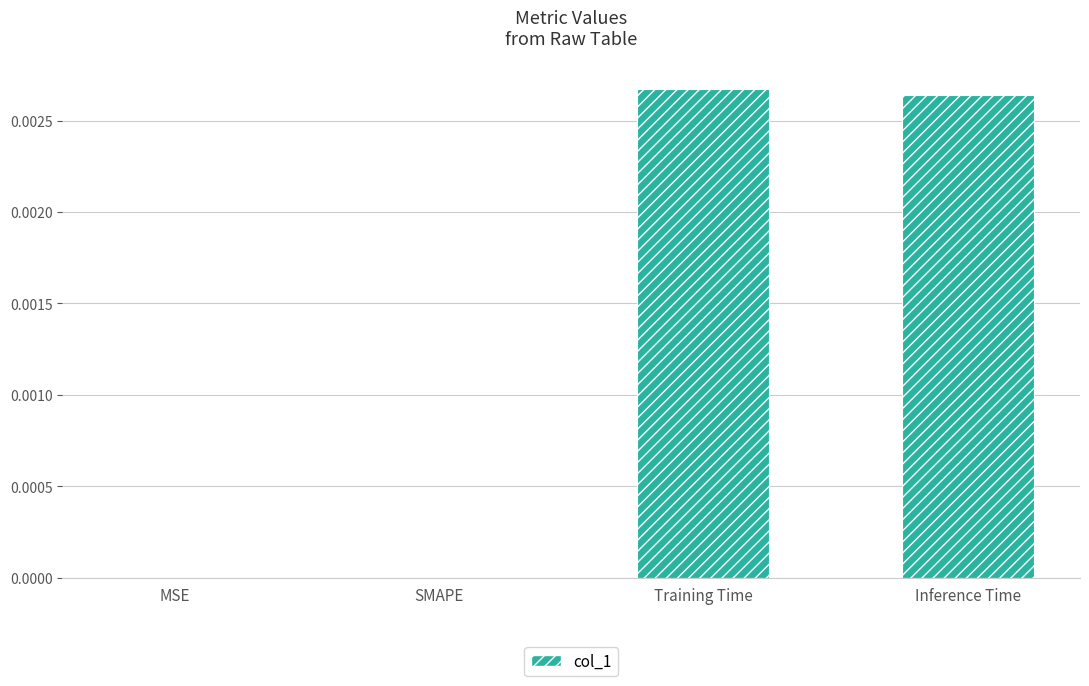

Are the bars horizontal?

No